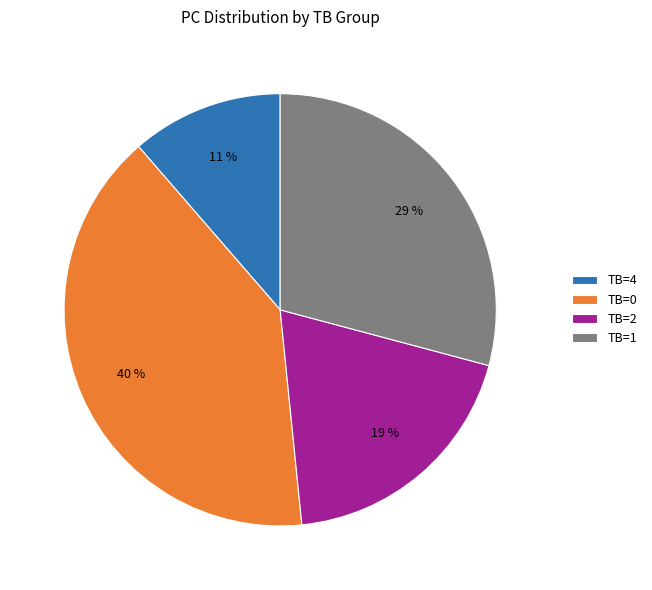

Is there any slice that represents more than half of the pie?

No